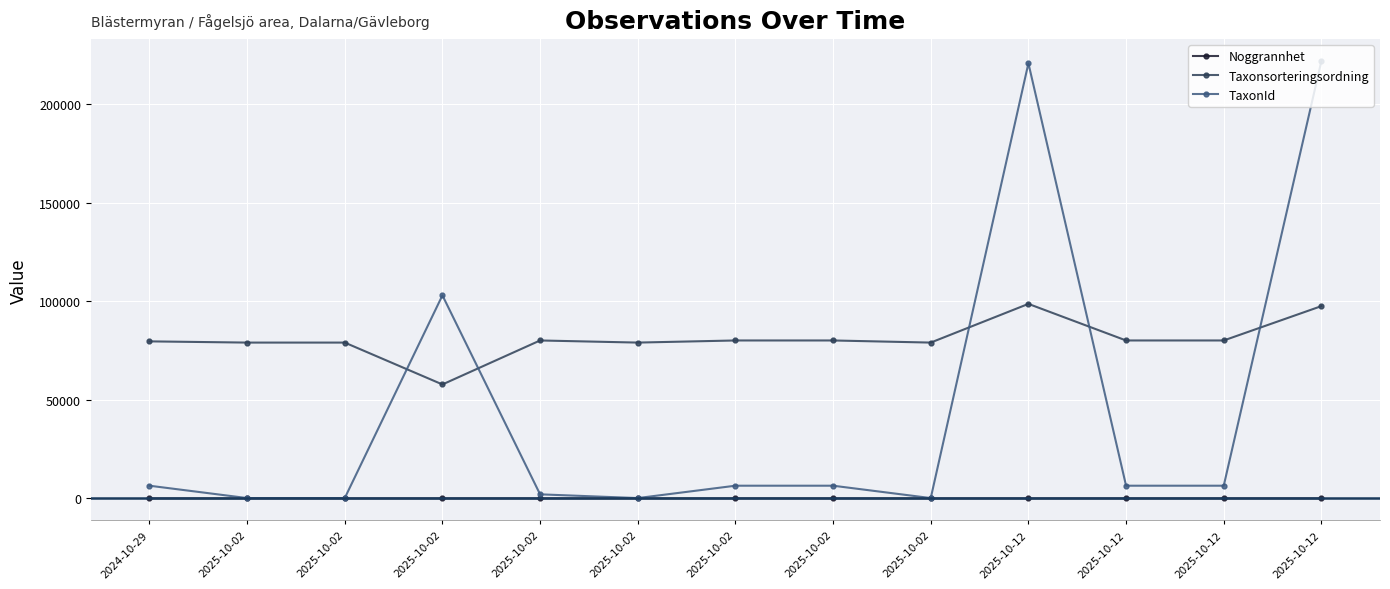

How many lines are shown in the chart?

3